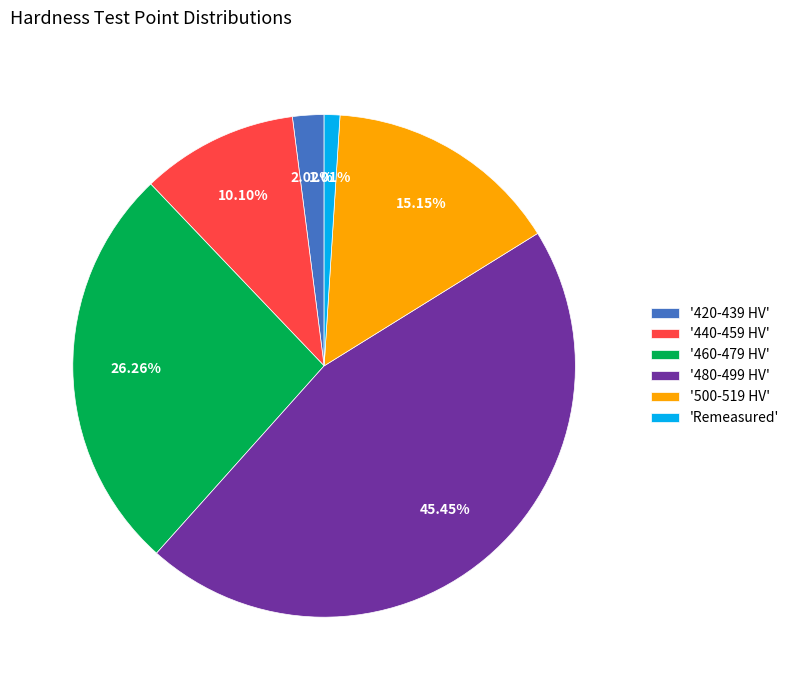

Count the number of slices in the pie.

6